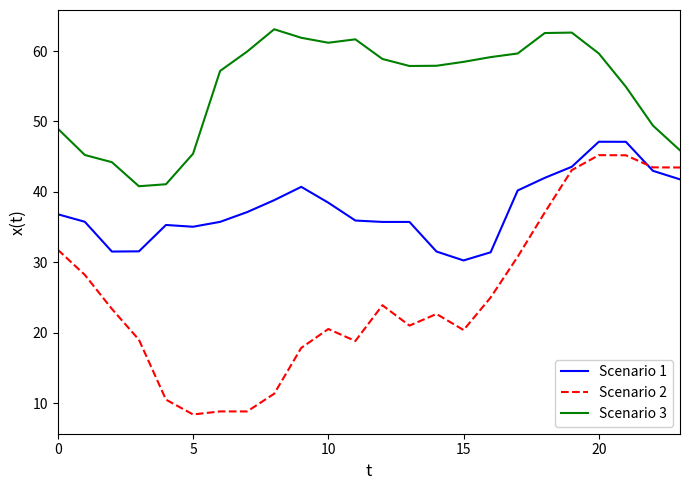

Which series has the largest total across all categories?

Scenario 3